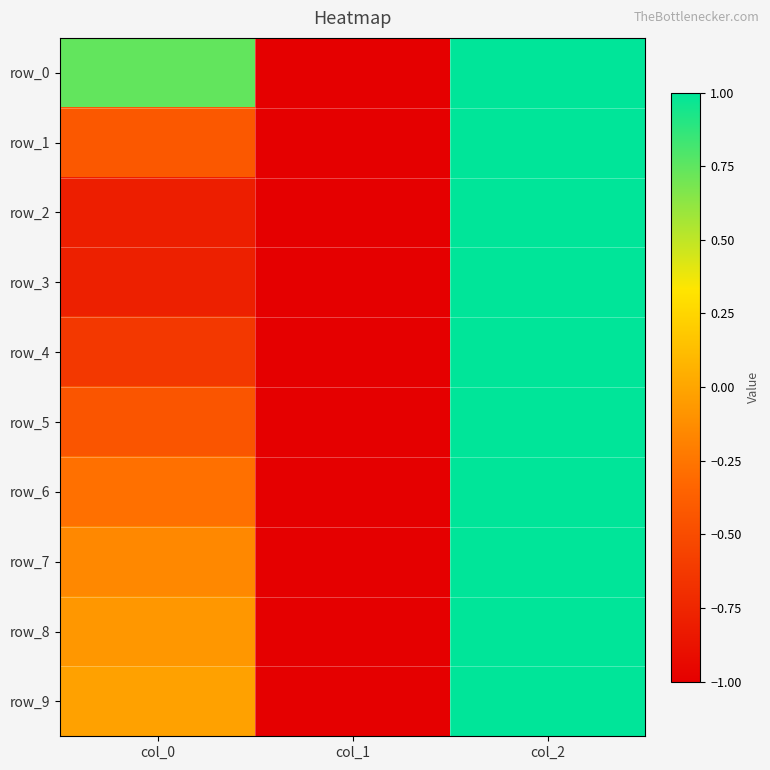

At which label does row_0 first exceed 0?

col_0